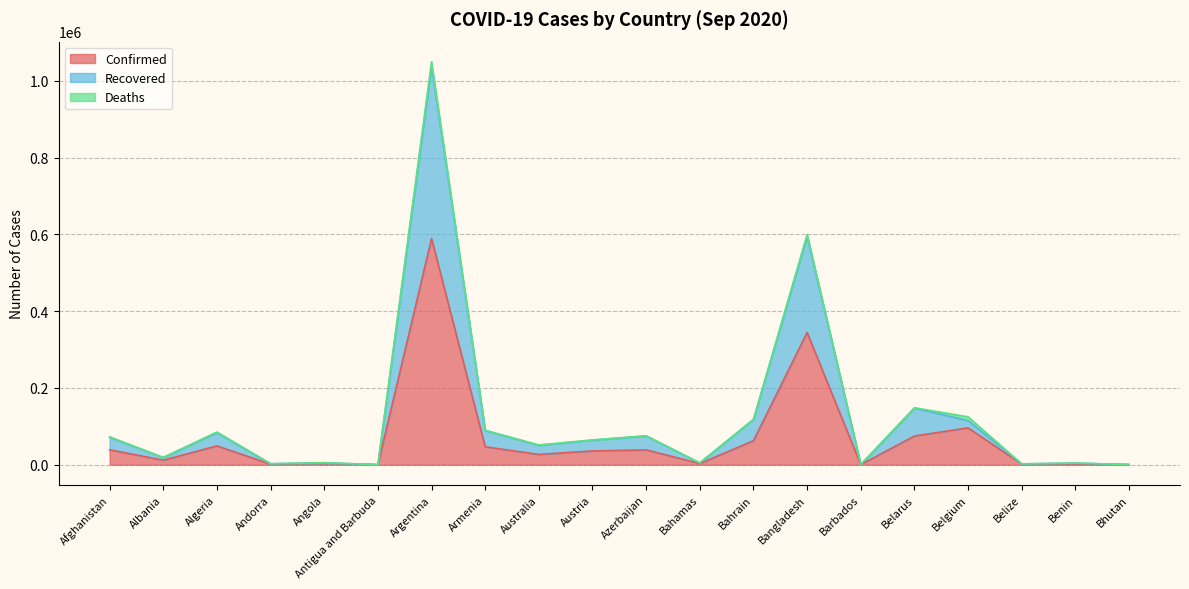

The Confirmed series shows 35853 at Austria. True or false?

True